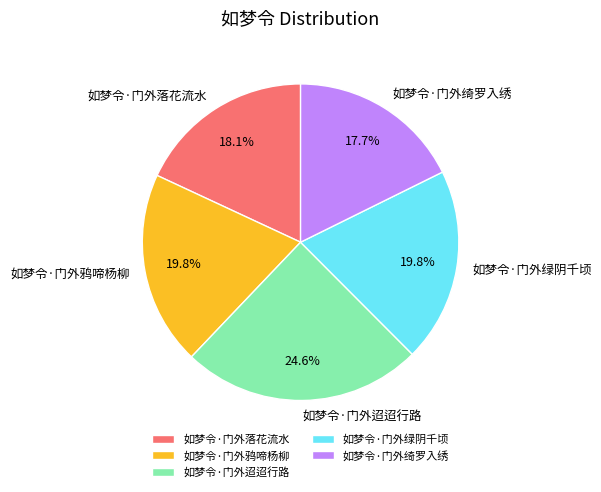

To the nearest percent, what is the difference between the largest and smallest slice percentages?

7%